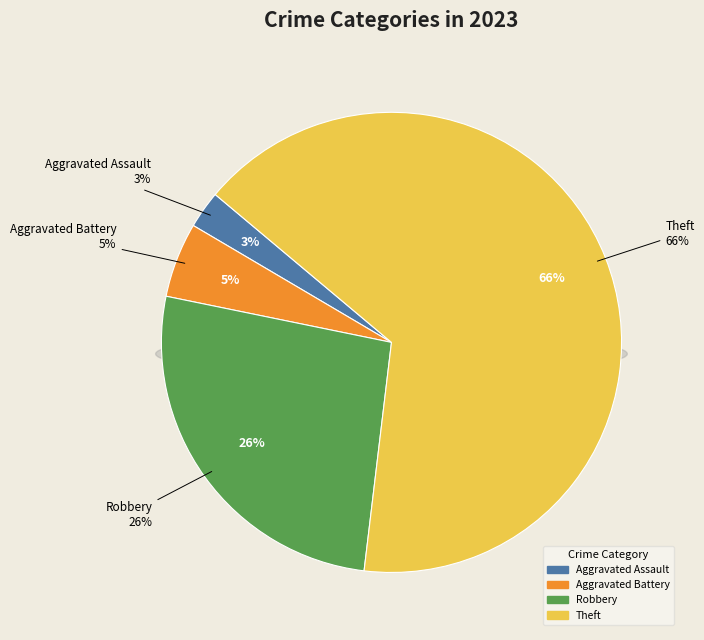

Combined, what portion of the pie is Theft and Aggravated Assault?

68.4%